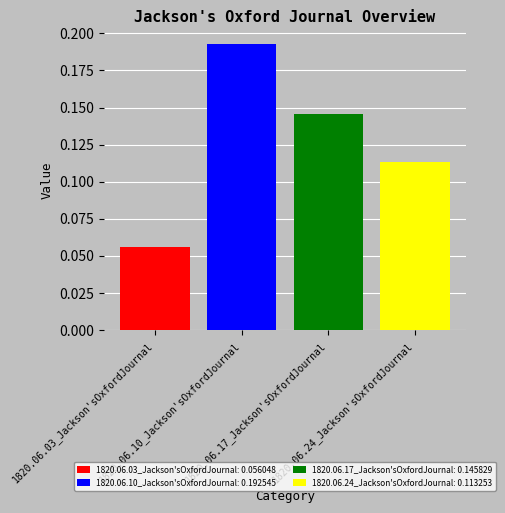

Which series has the widest spread of values?

1820.06.03_Jackson'sOxfordJournal: 0.056048